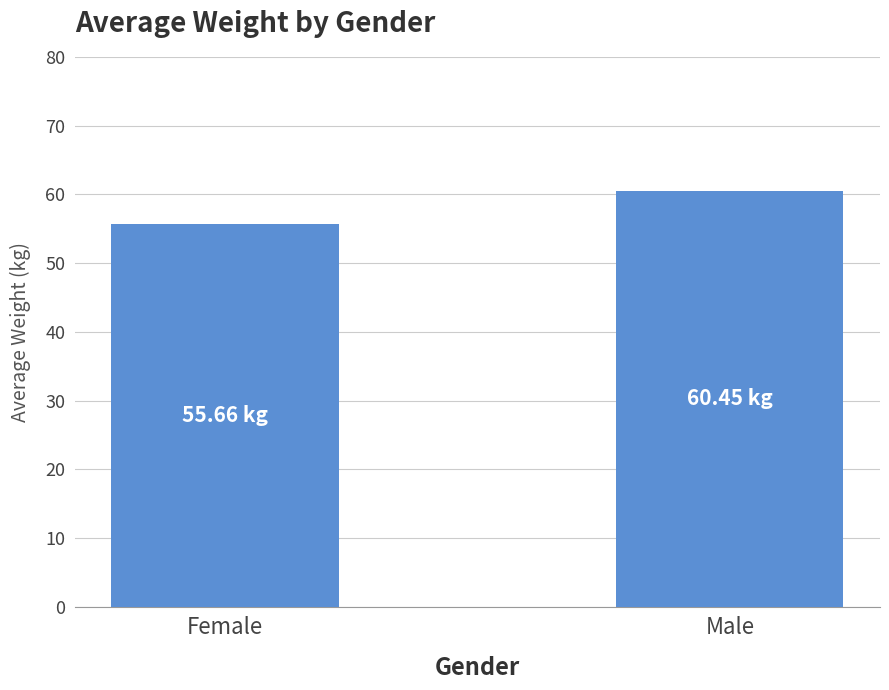

What is the value of the 2nd bar from the left?

60.5